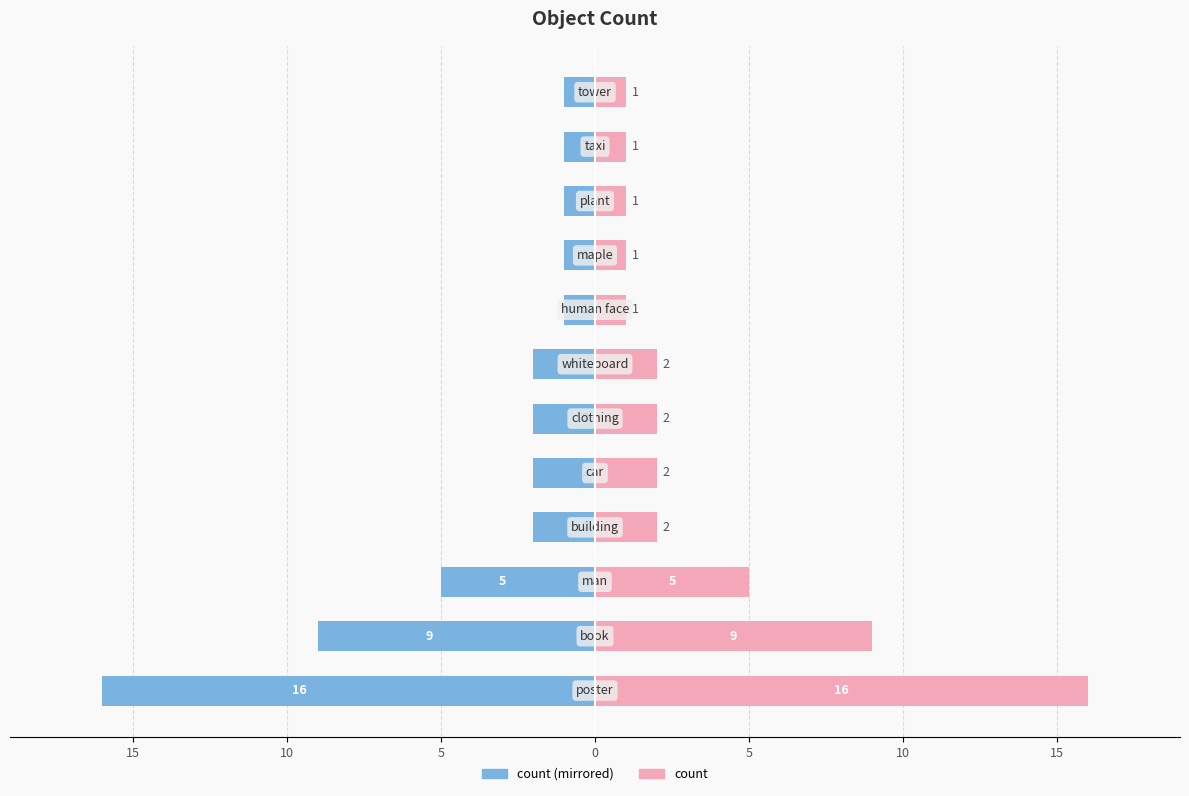

Between 11 and 10, which is larger?

11